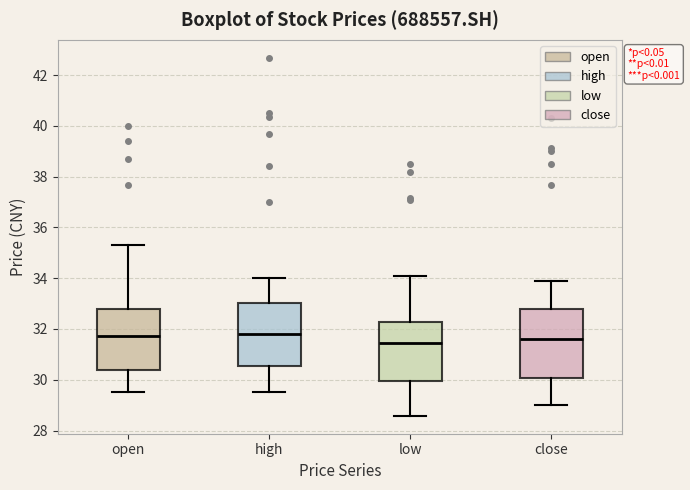

Comparing the boxes themselves (not the whiskers), which one is the tallest?

close